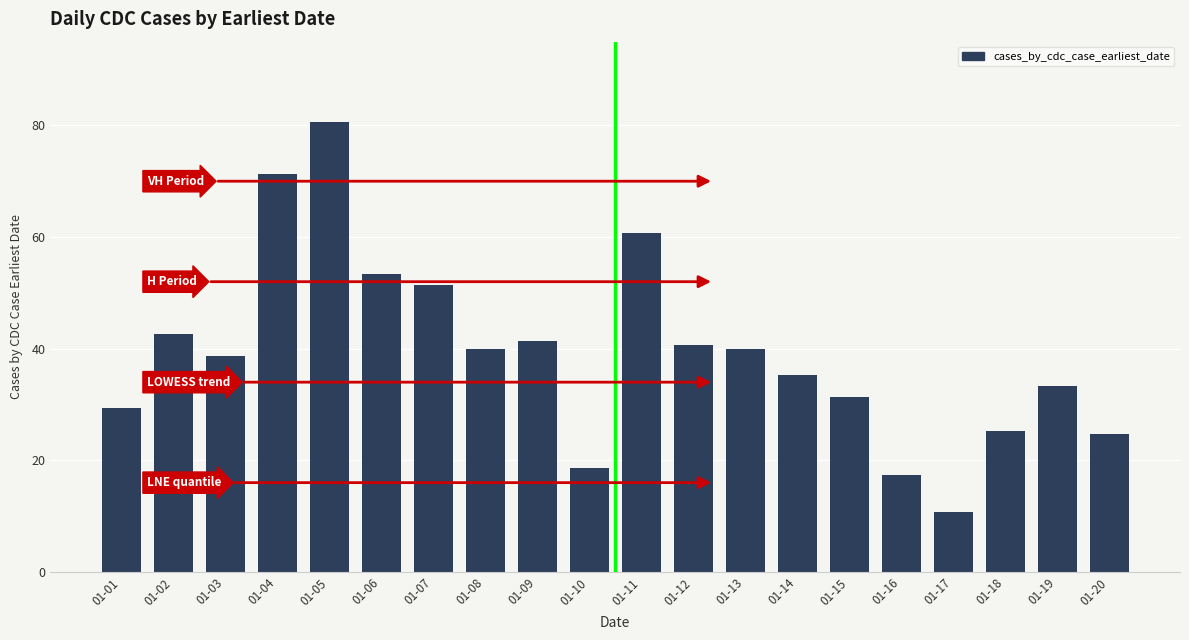

Reading right to left, what are all the values shown in this chart?

24.7	33.3	25.3	10.7	17.3	31.3	35.3	40.0	40.7	60.7	18.7	41.3	40.0	51.3	53.3	80.7	71.3	38.7	42.7	29.3